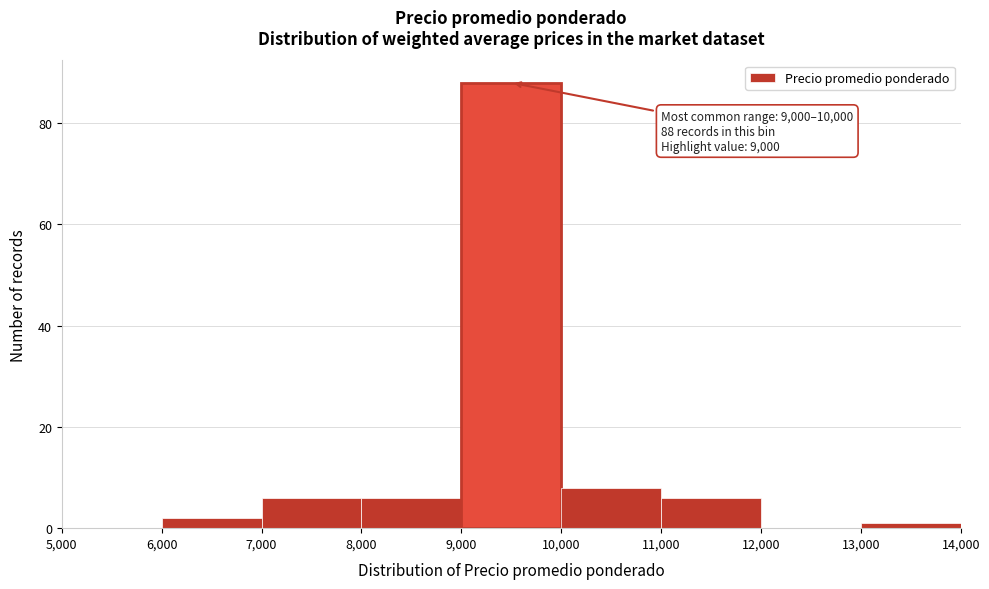

Which range on the x-axis has the tallest bar?

9,000 to 10,000